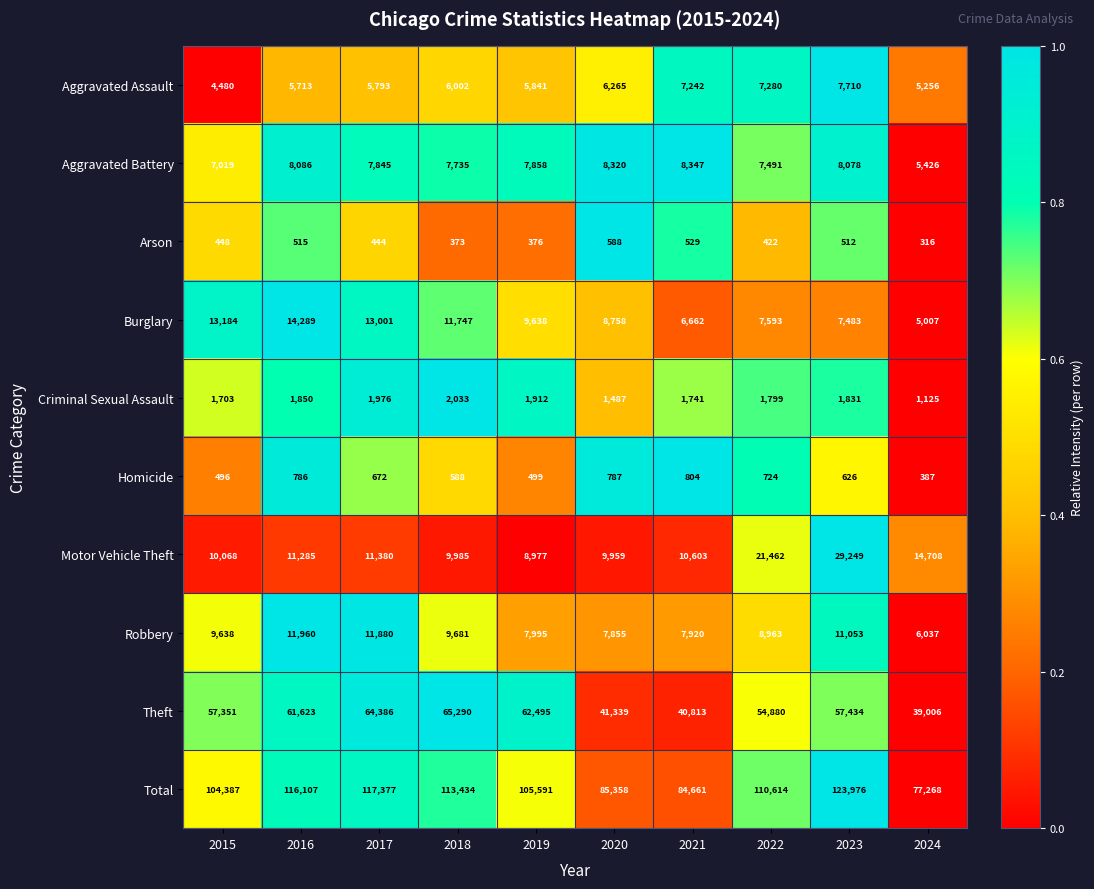

What is the total value across all series at 2021?

169322